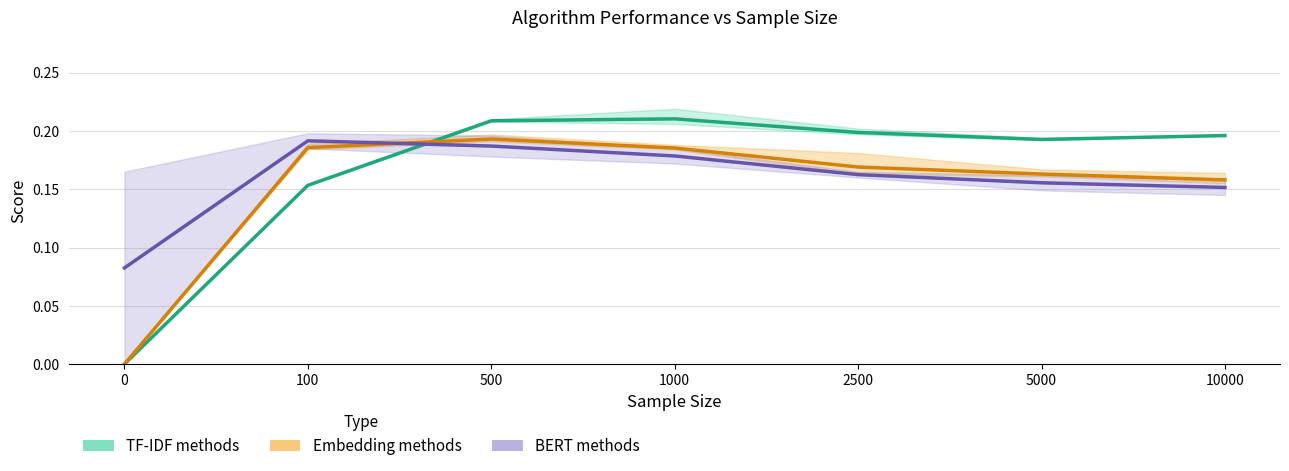

Does the chart have visible grid lines?

Yes